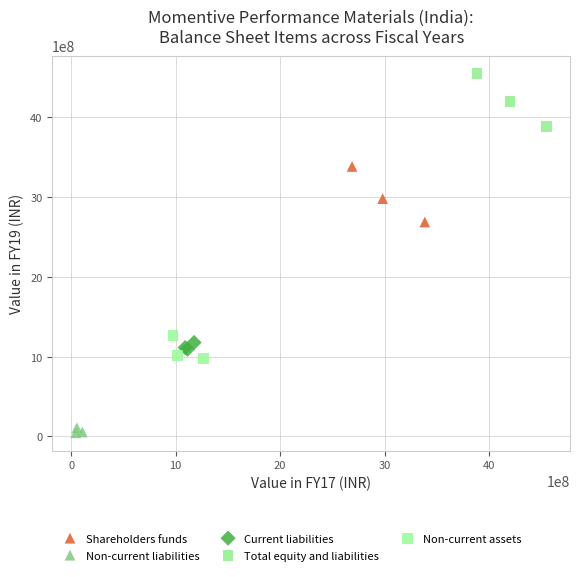

Which series contains the lowest Y value?

Non-current liabilities